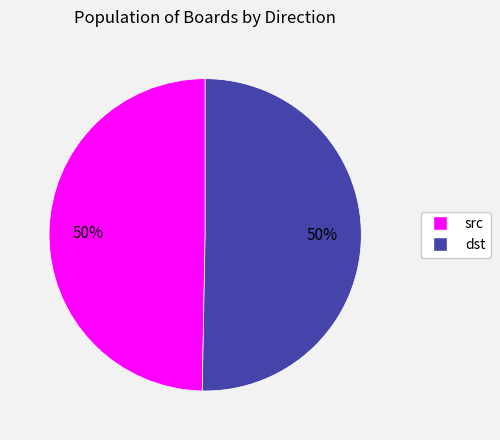

To the nearest percent, what is the combined percentage of dst and src?

100%